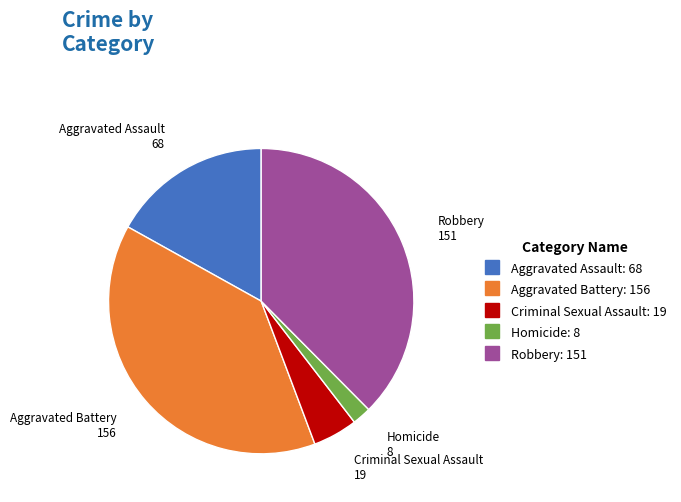

Do Aggravated Battery and Aggravated Assault together represent more than half of the pie?

Yes